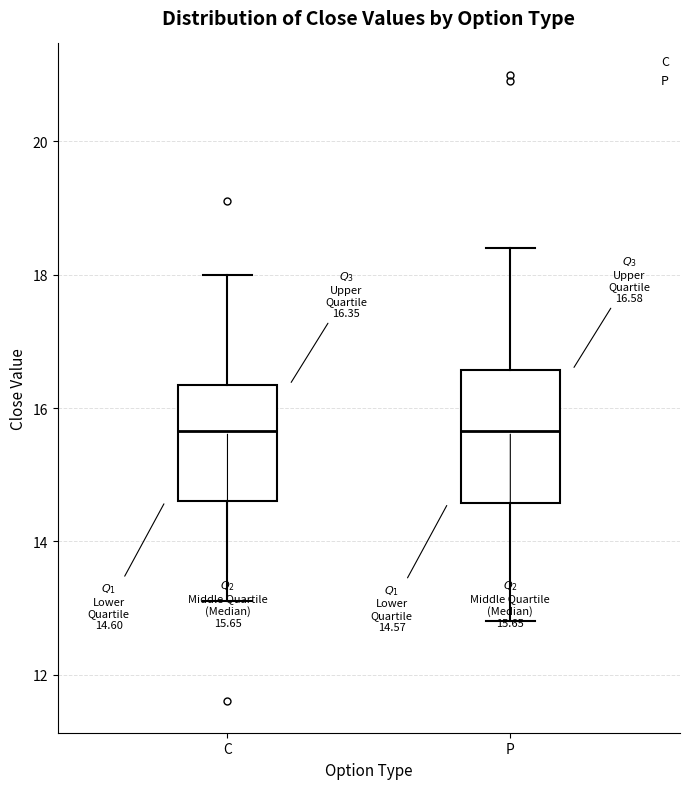

Which box is the tallest, from its lower edge to its upper edge?

P